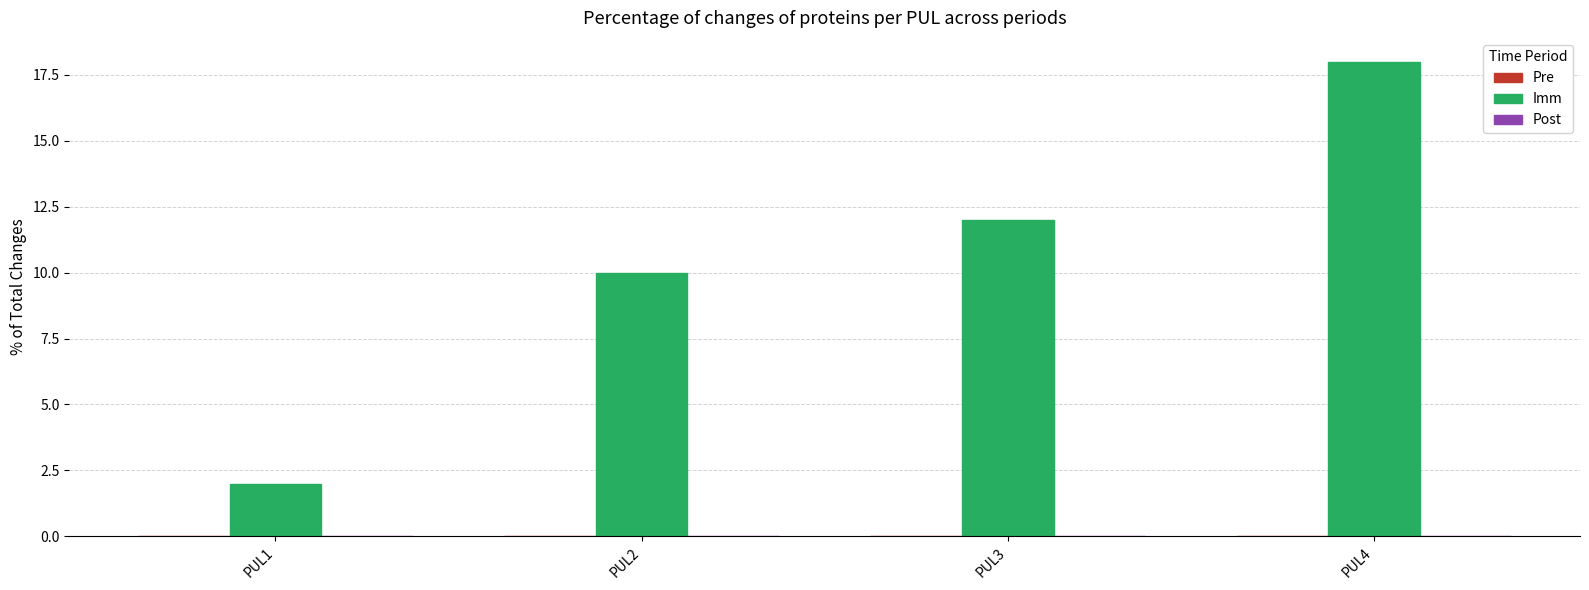

Does the chart contain stacked bars?

No